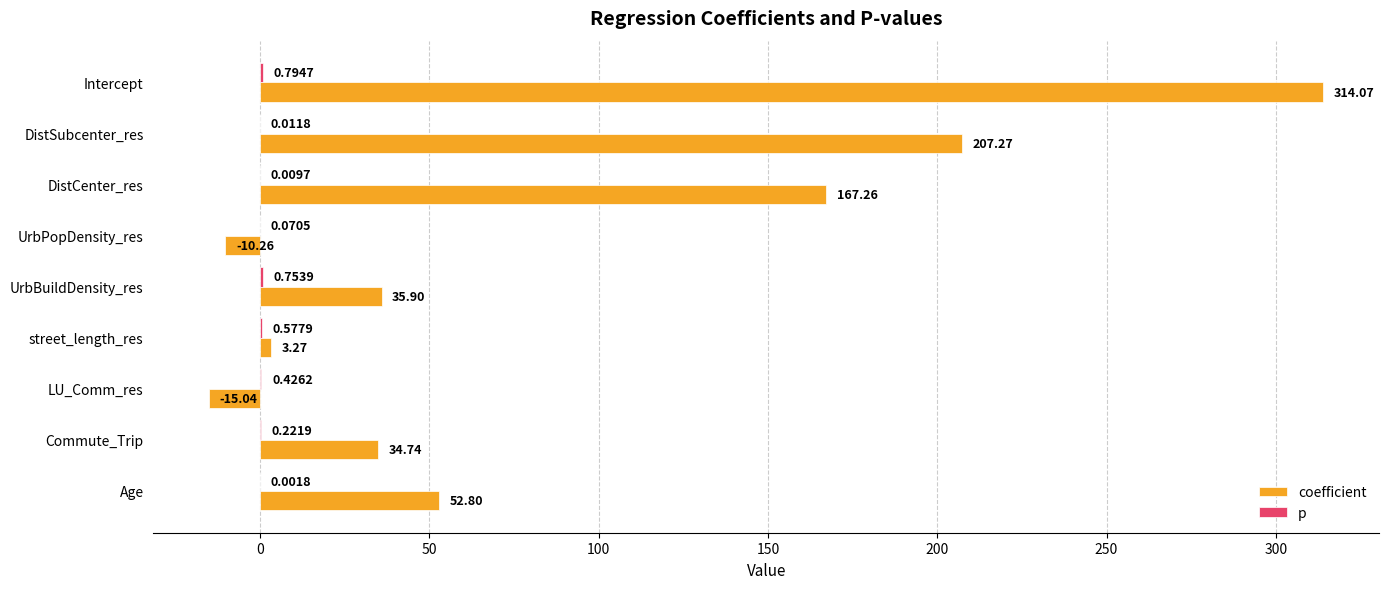

What is the sum of all coefficient values?

790.0